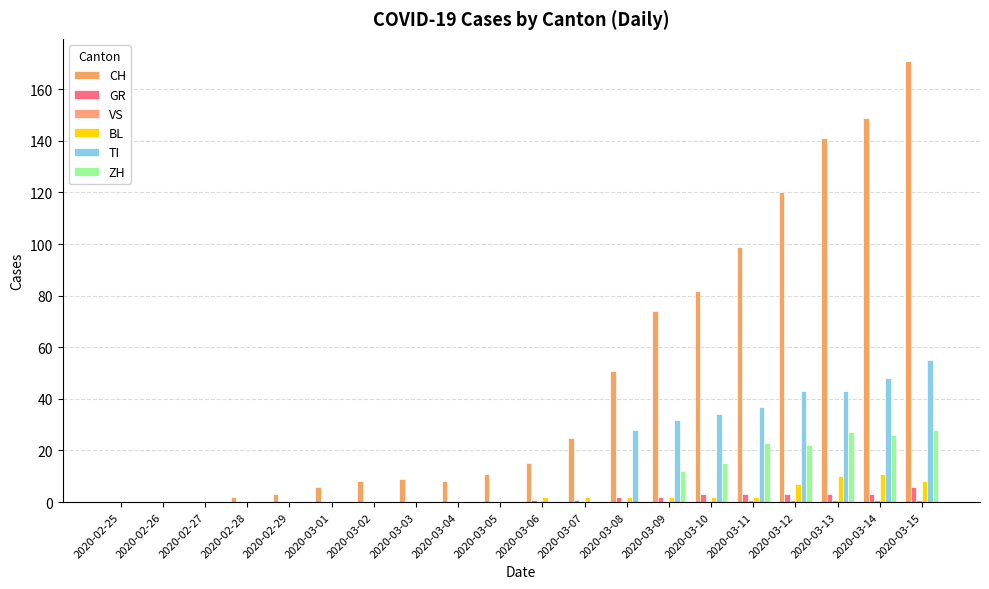

Are the bars grouped side by side (vs. stacked)?

Yes